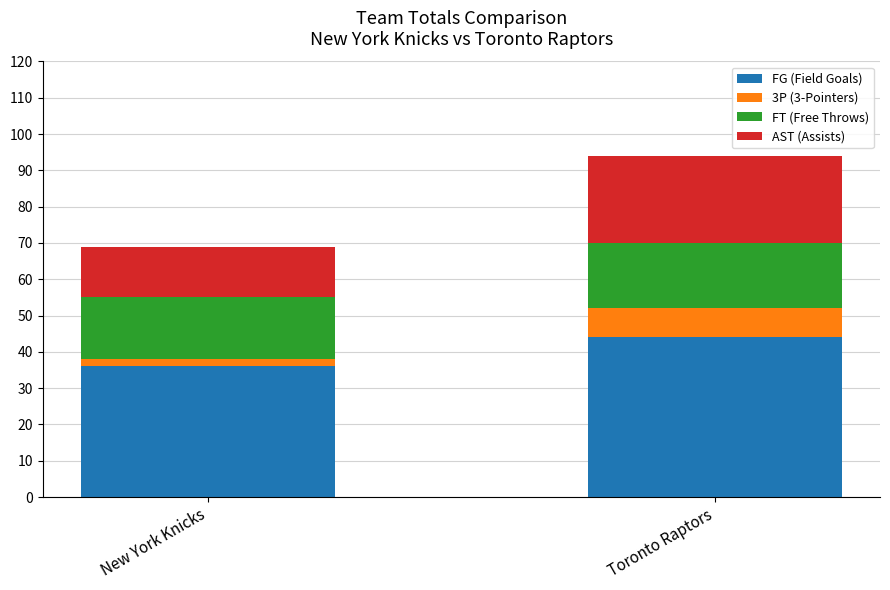

Reading right to left, transcribe the values for FG (Field Goals).

Toronto Raptors=44	New York Knicks=36